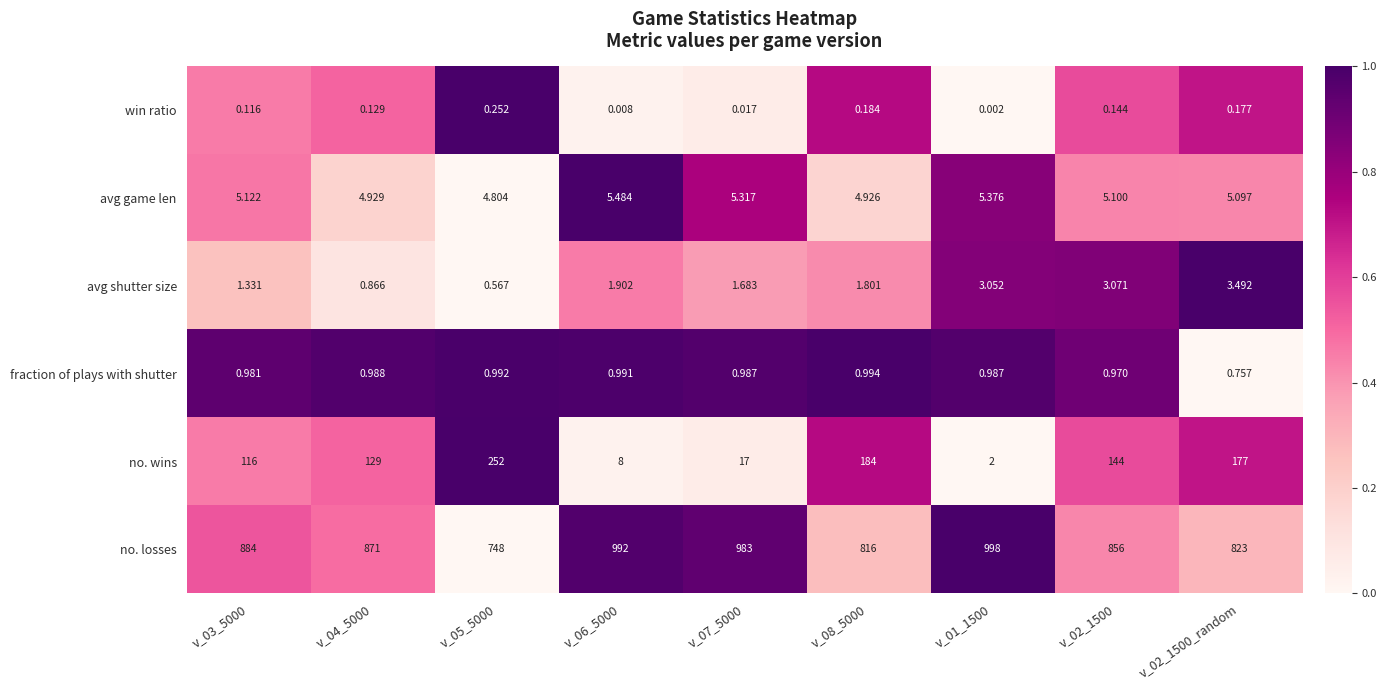

Is the value of fraction of plays with shutter at v_03_5000 greater than the value of avg game len at v_05_5000?

No